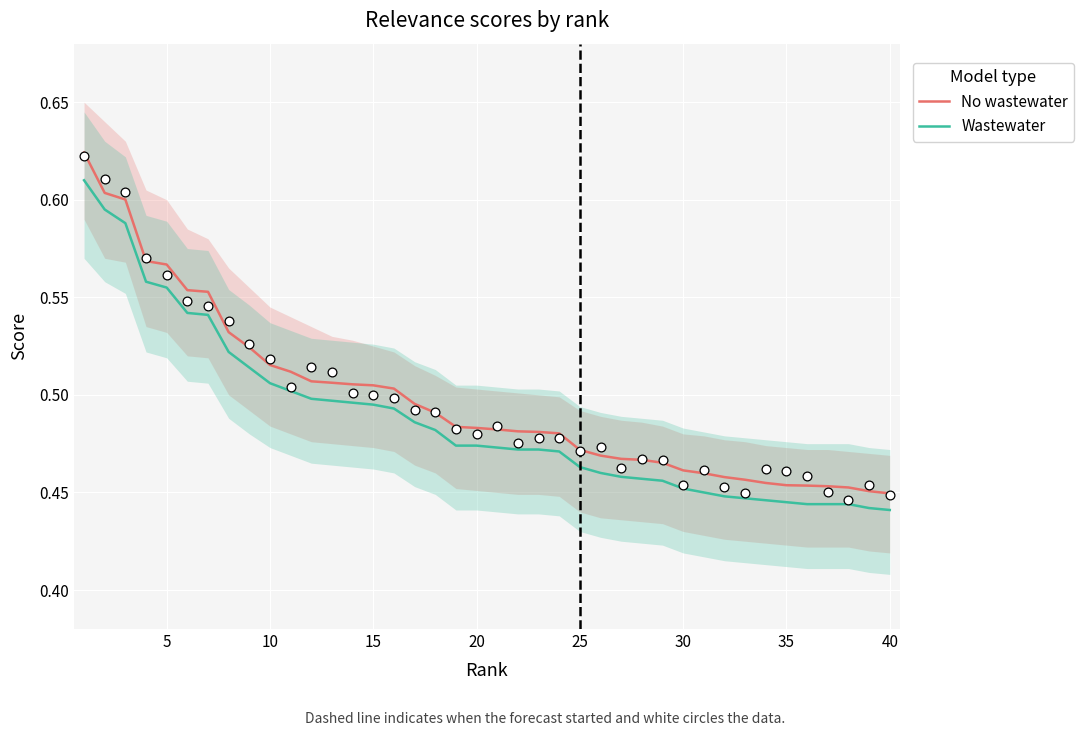

What are all the series names shown in the legend?

No wastewater, Wastewater